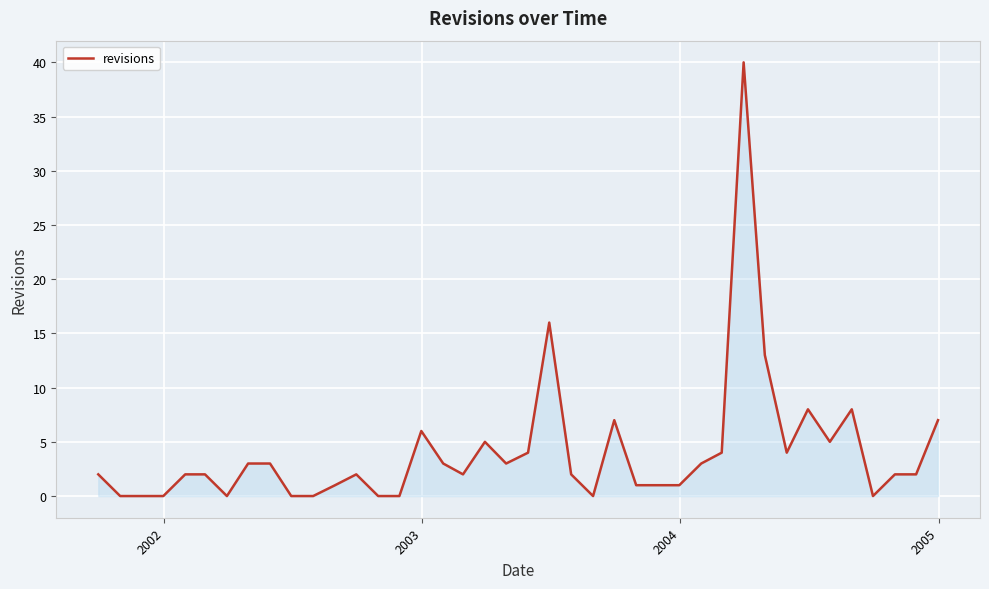

Does the chart display data point markers on the line(s)?

No